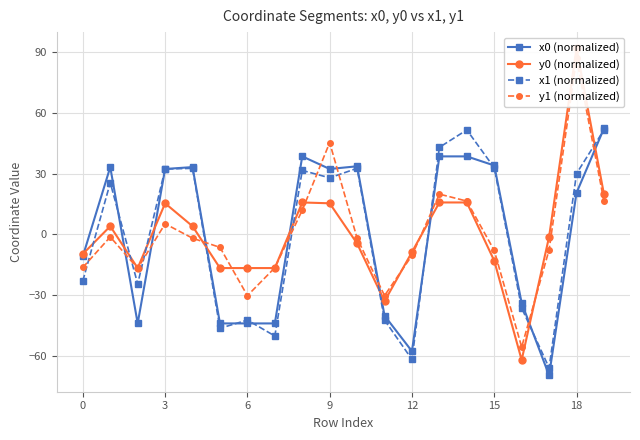

What are all the series names shown in the legend?

x0 (normalized), y0 (normalized), x1 (normalized), y1 (normalized)